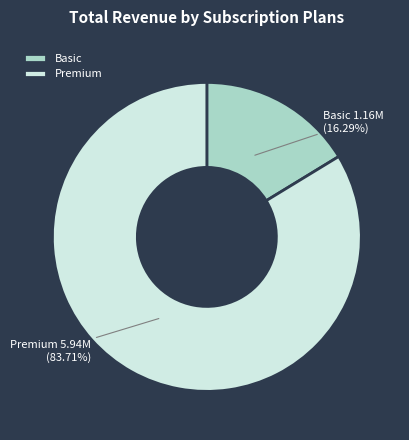

Is the sum of Basic and Premium greater than half?

Yes